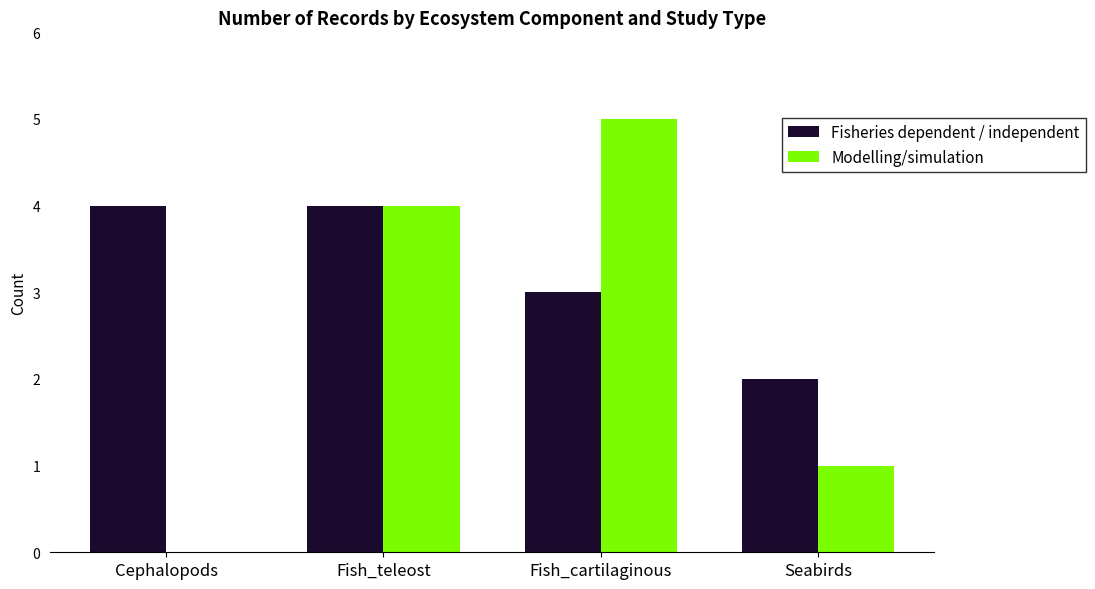

How many categories are shown in the chart?

4